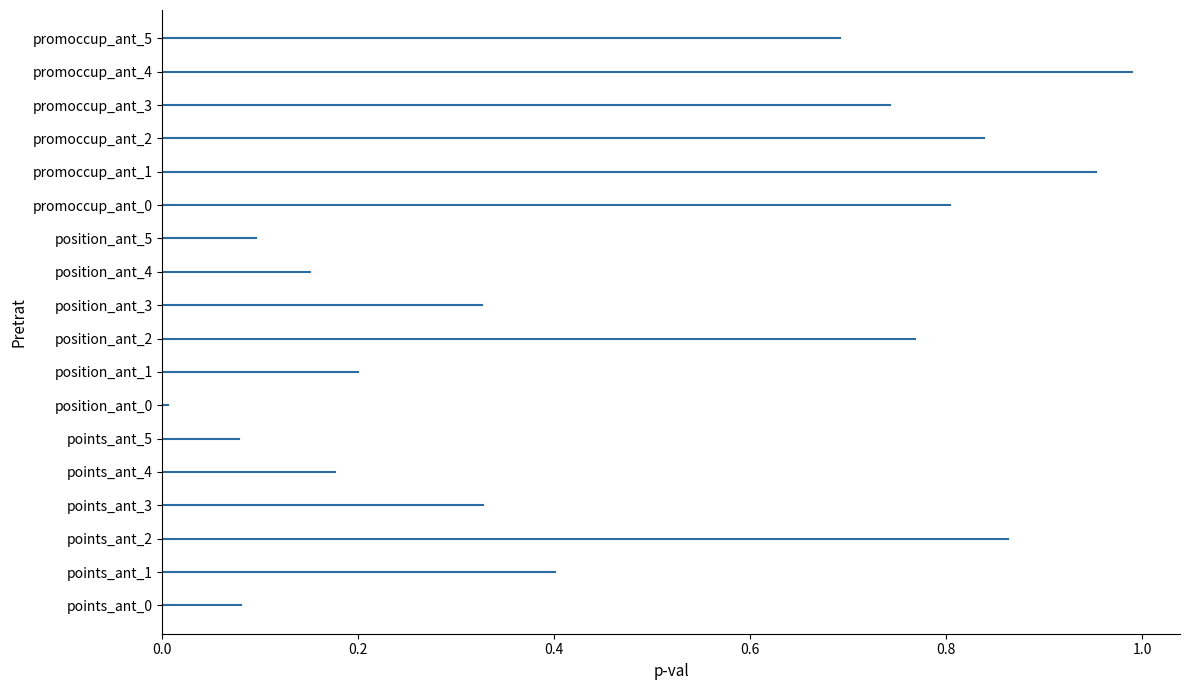

Does the chart contain stacked bars?

No